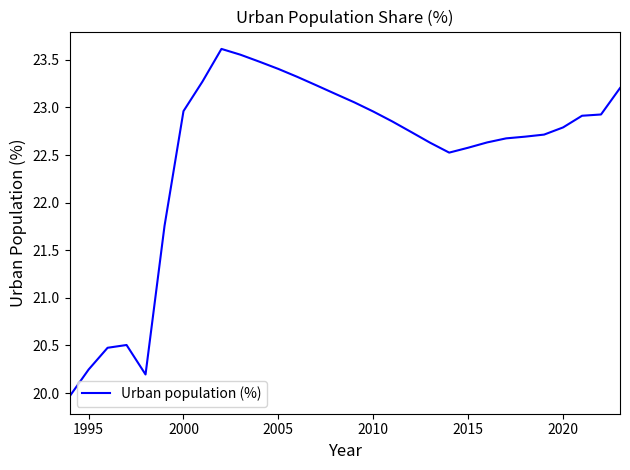

What is the minimum value shown in the chart?

20.0